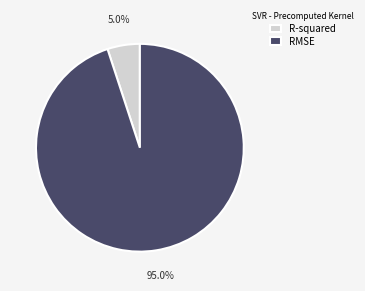

To the nearest percent, what is the difference between the largest and smallest slice percentages?

90%